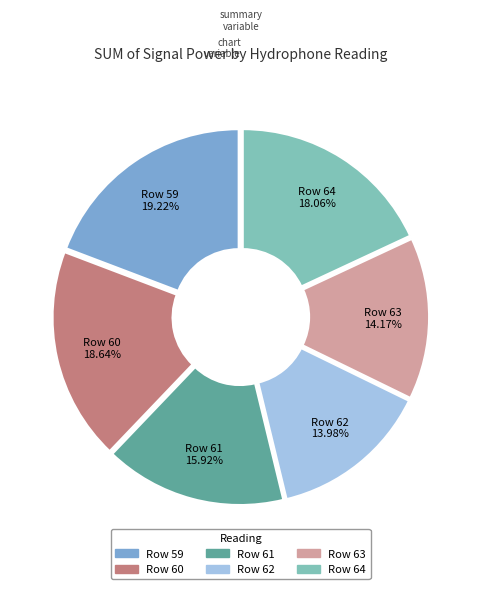

What portion of the pie excludes Row 64?

81.9%